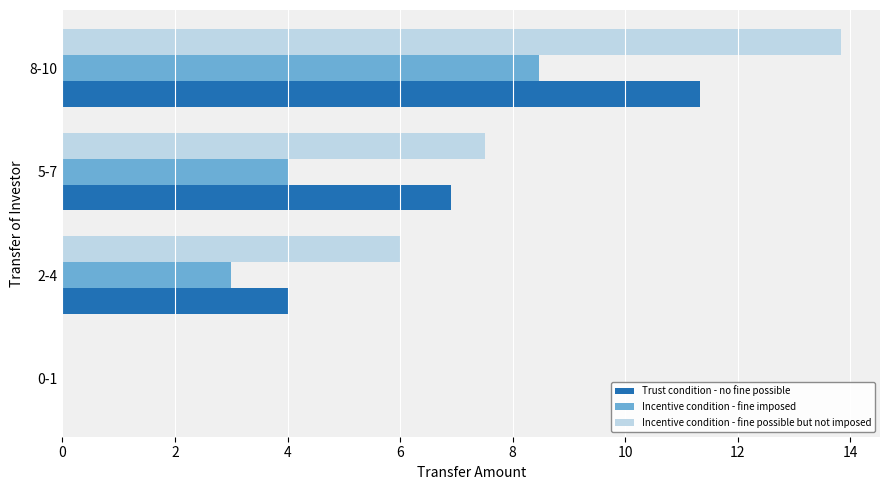

At which label is Incentive condition - fine possible but not imposed closest to 6?

2-4